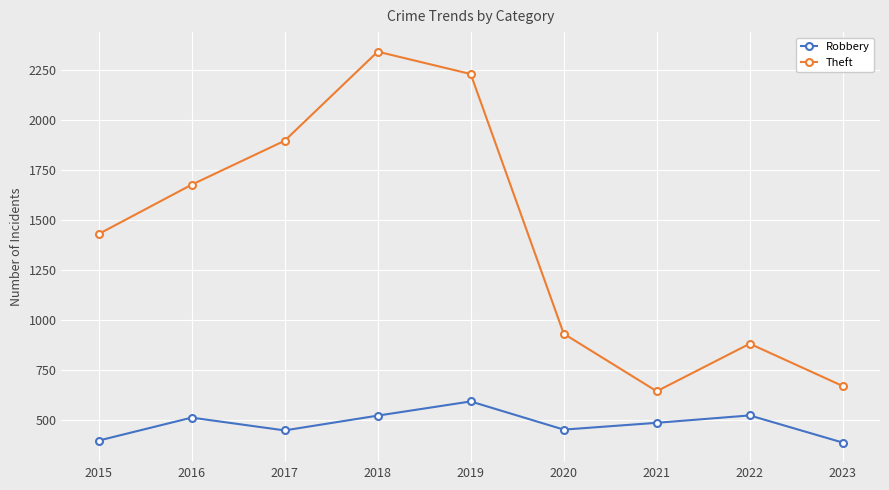

At which category does Theft reach its first local peak?

2018